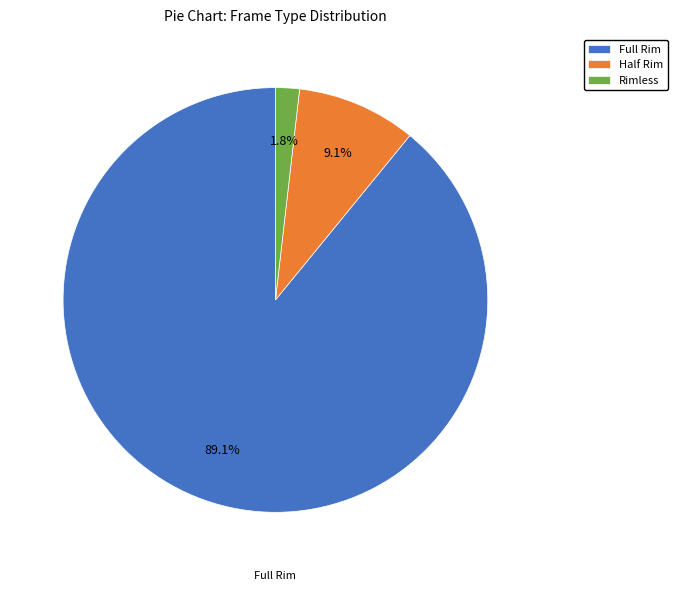

To the nearest percent, what is the combined percentage of Rimless and Full Rim?

91%